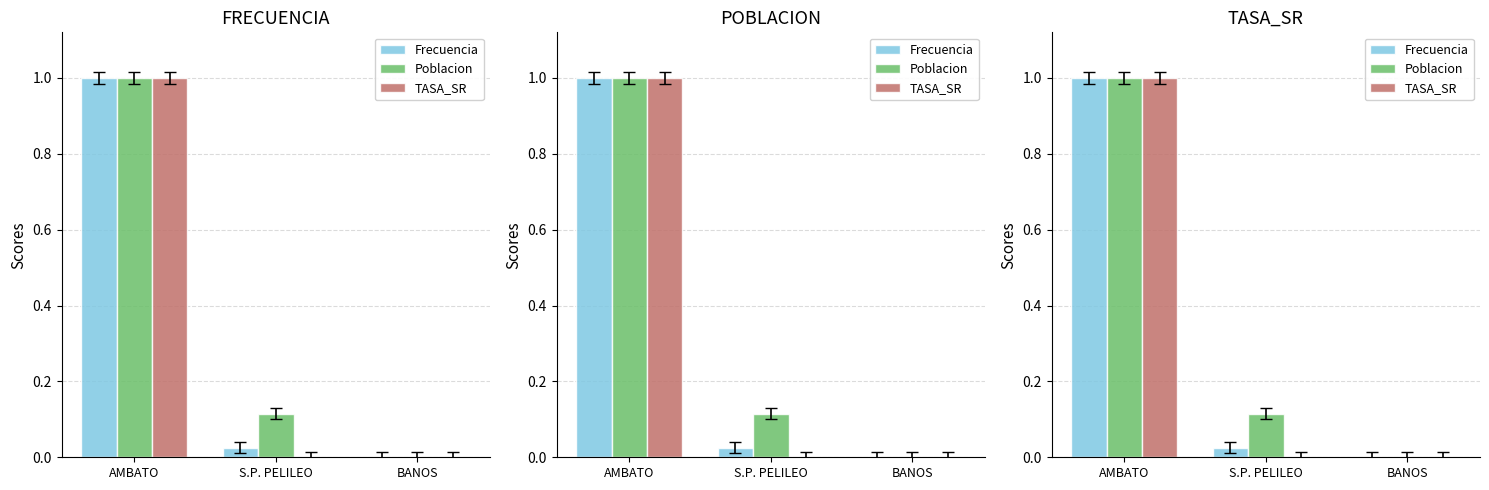

Which label corresponds to the largest value in the chart?

AMBATO